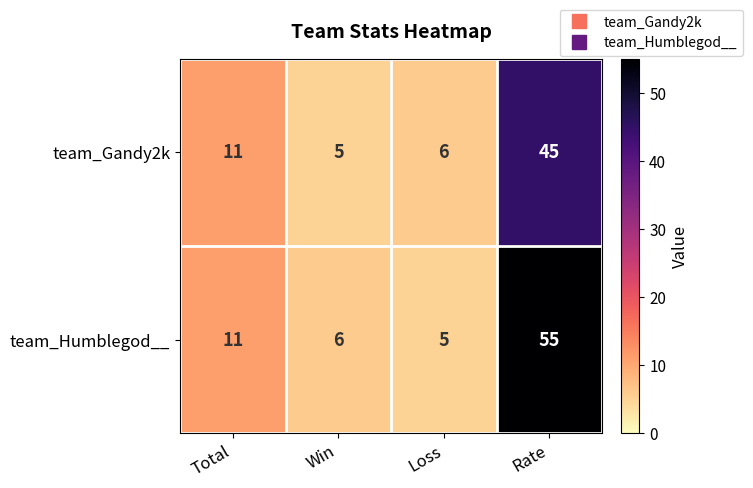

What is the sum of all team_Gandy2k values?

67